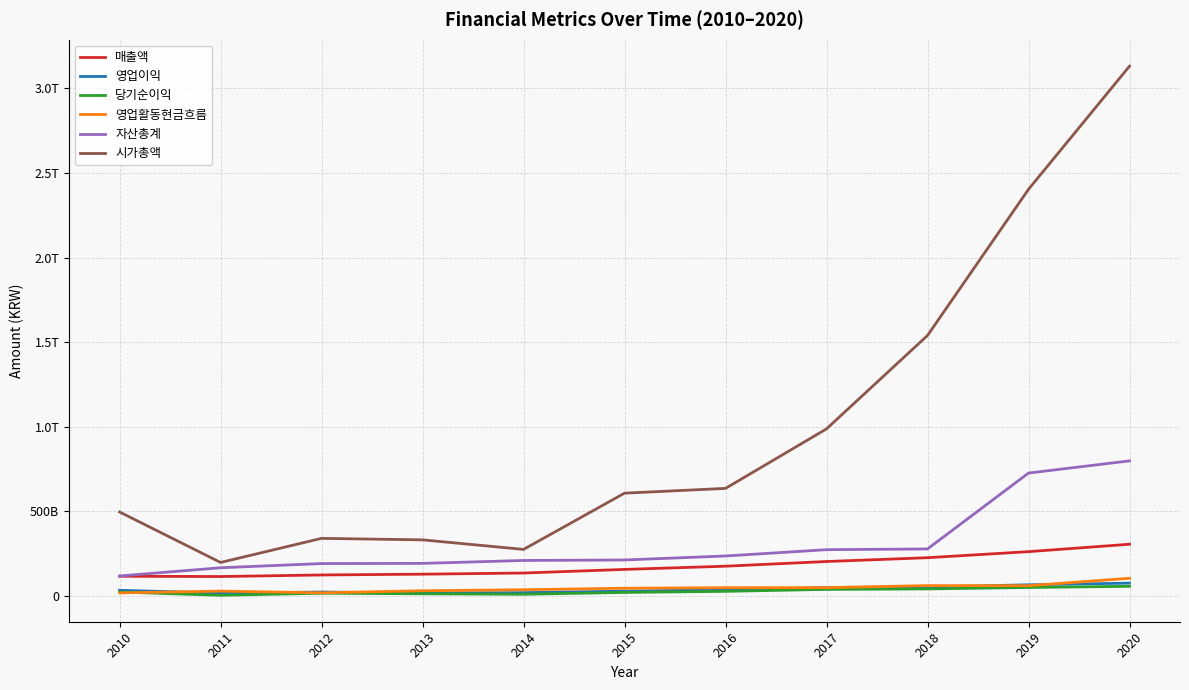

At 2019, list the series in order from largest to smallest.

시가총액, 자산총계, 매출액, 영업이익, 영업활동현금흐름, 당기순이익